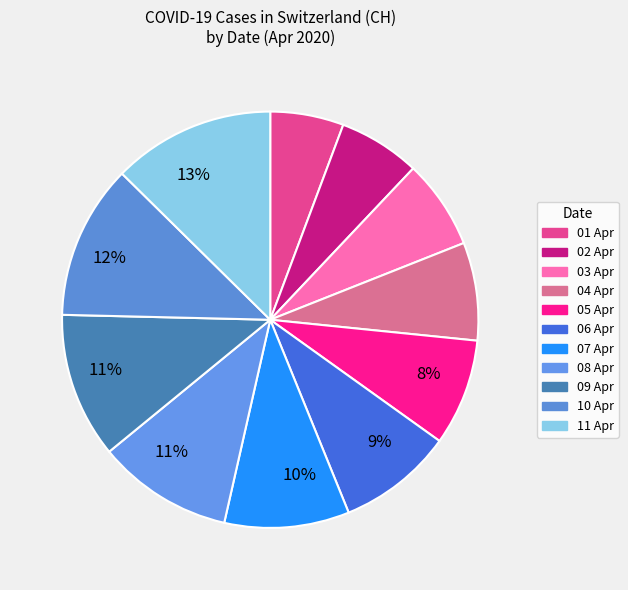

Which category has the biggest portion of the pie?

2020-04-11